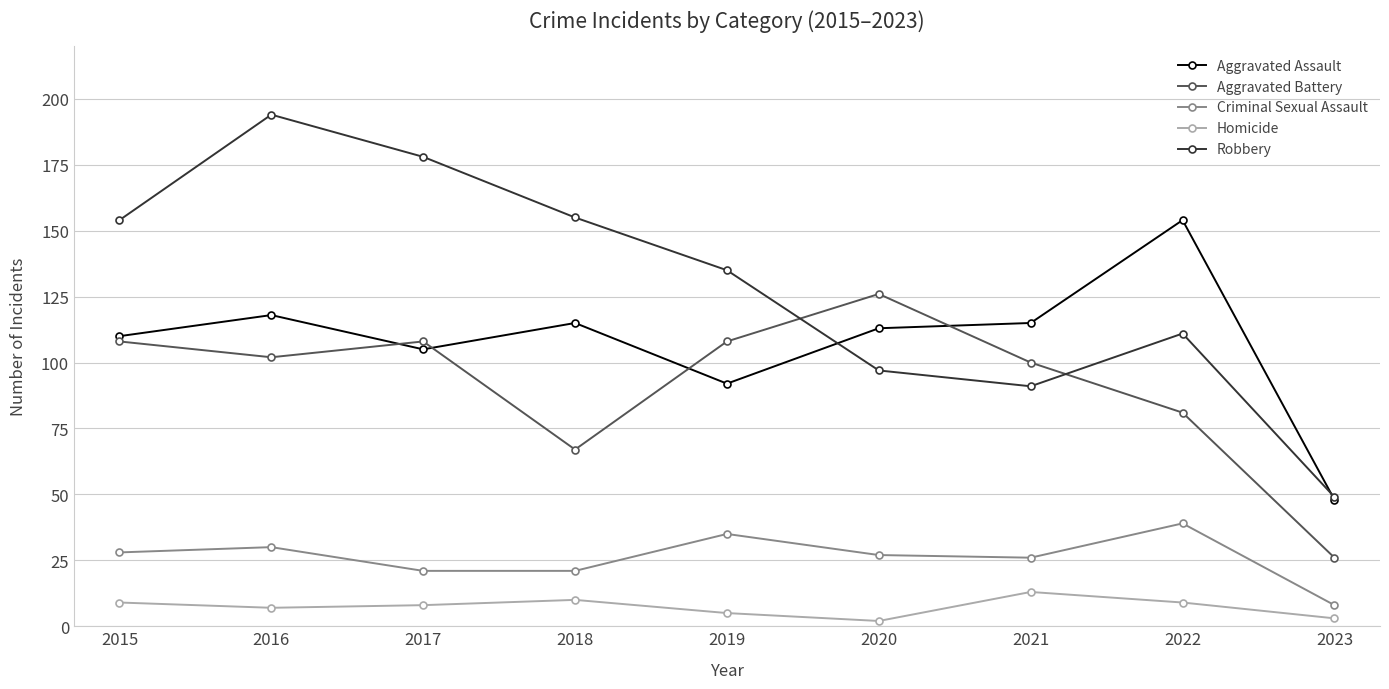

What is the highest value of the Aggravated Battery series?

126